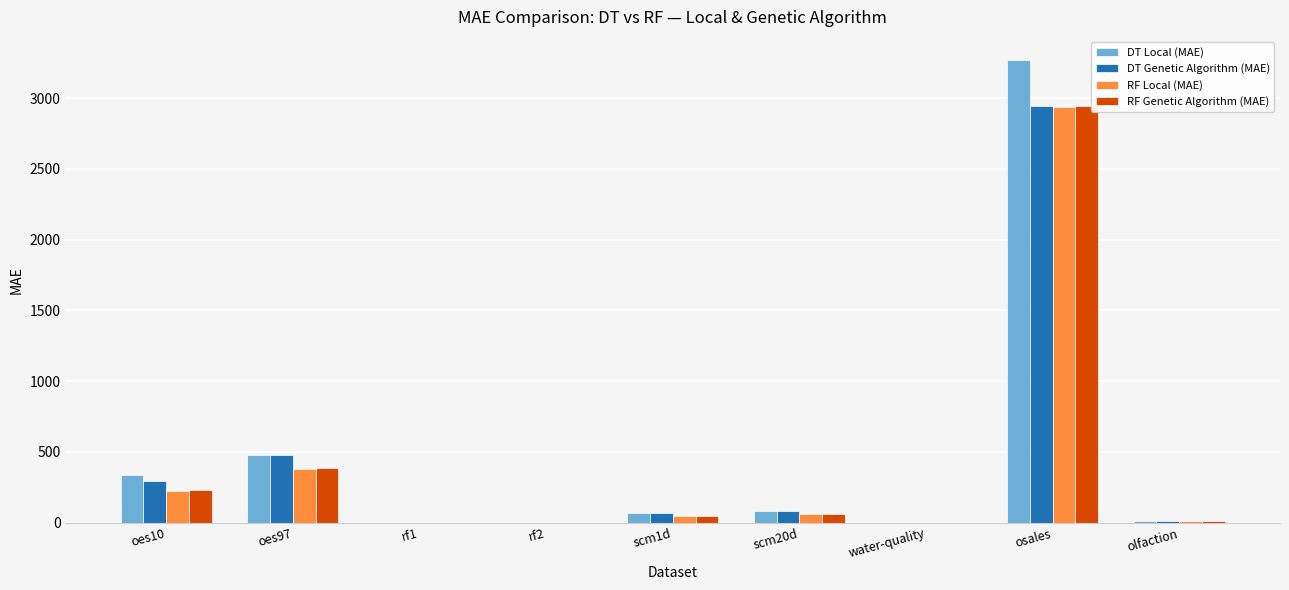

What is the greatest value displayed?

3270.1